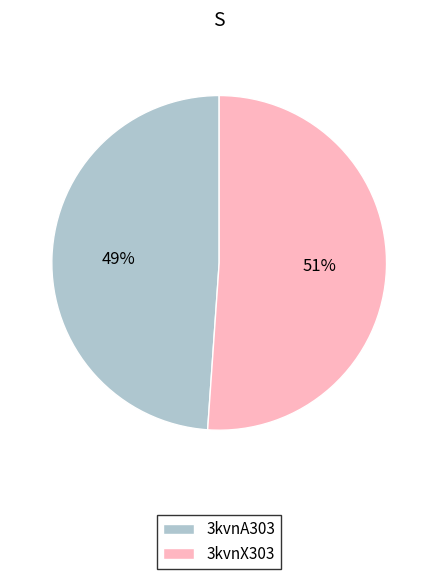

Do 3kvnA303 and 3kvnX303 together represent more than half of the pie?

Yes